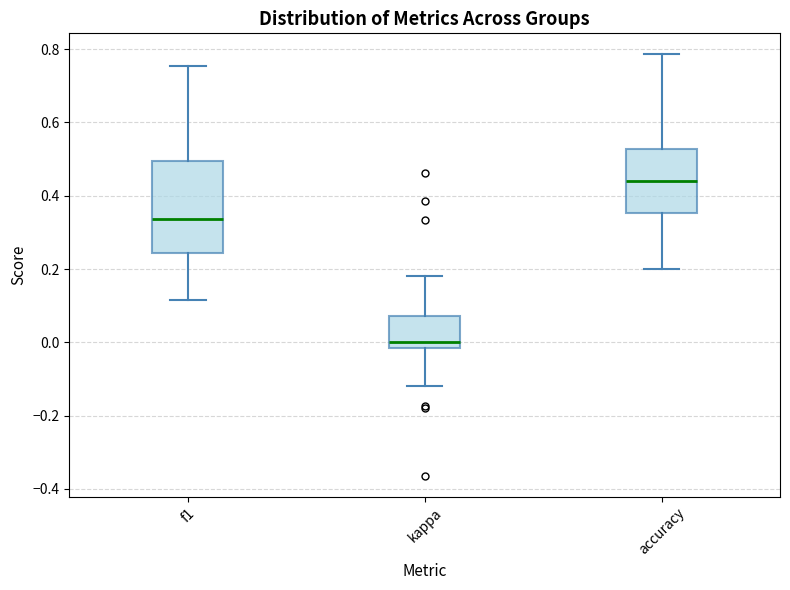

Which box is the tallest, from its lower edge to its upper edge?

f1